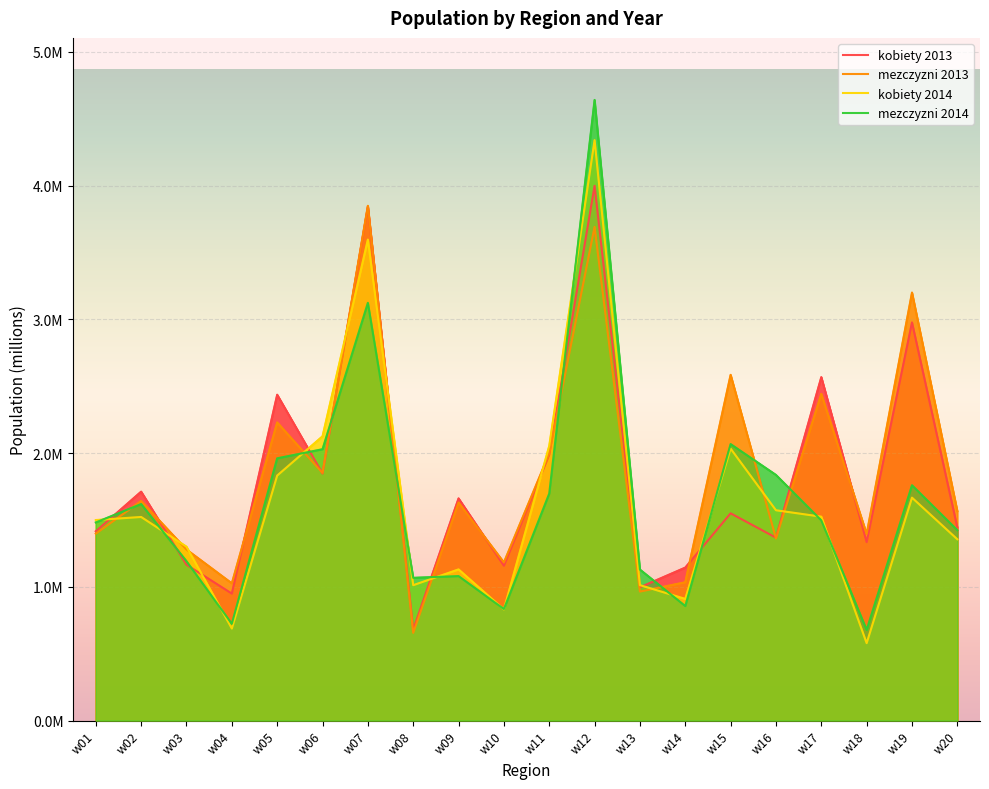

Where do kobiety 2014 and mezczyzni 2014 first cross each other?

w01 and w02